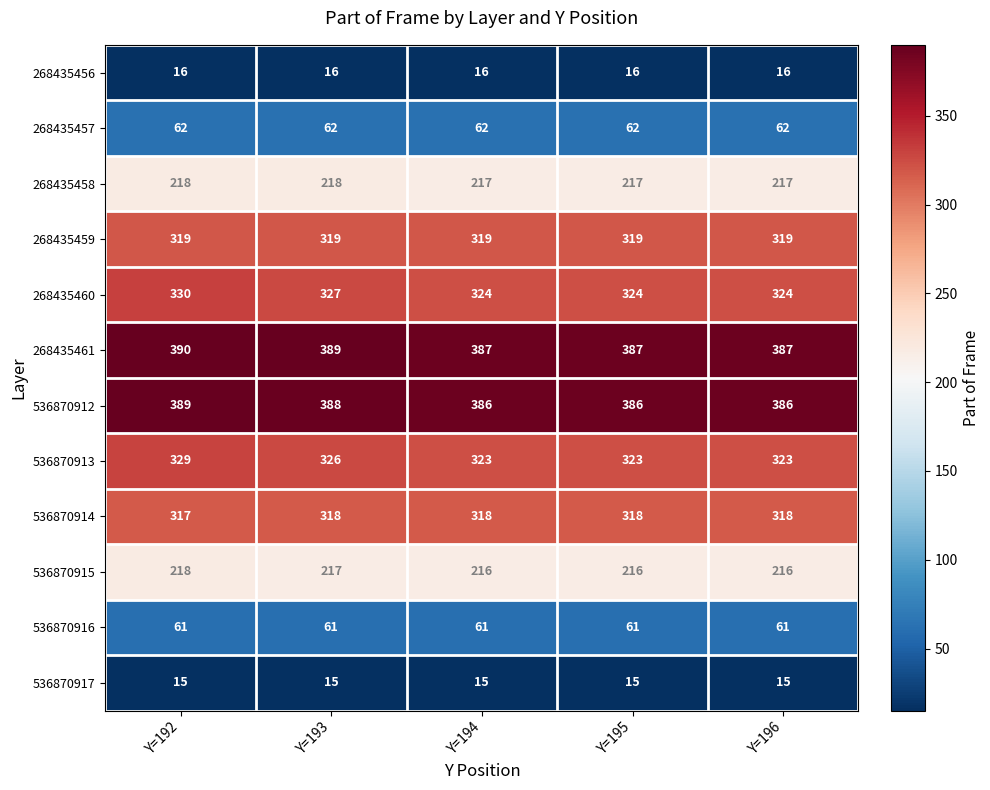

What is the difference between the highest and lowest values at Y=194?

372